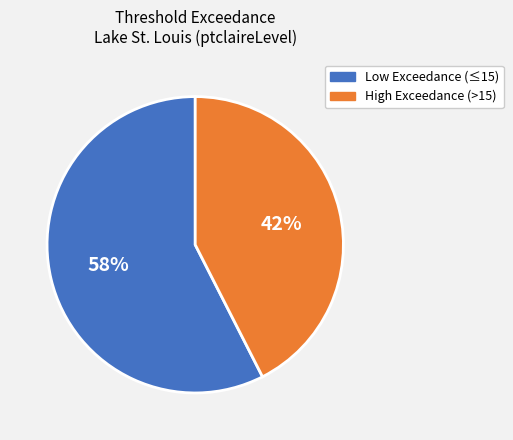

Approximately how many times larger is the value at Low Exceedance (≤15) compared to High Exceedance (>15)?

1.4